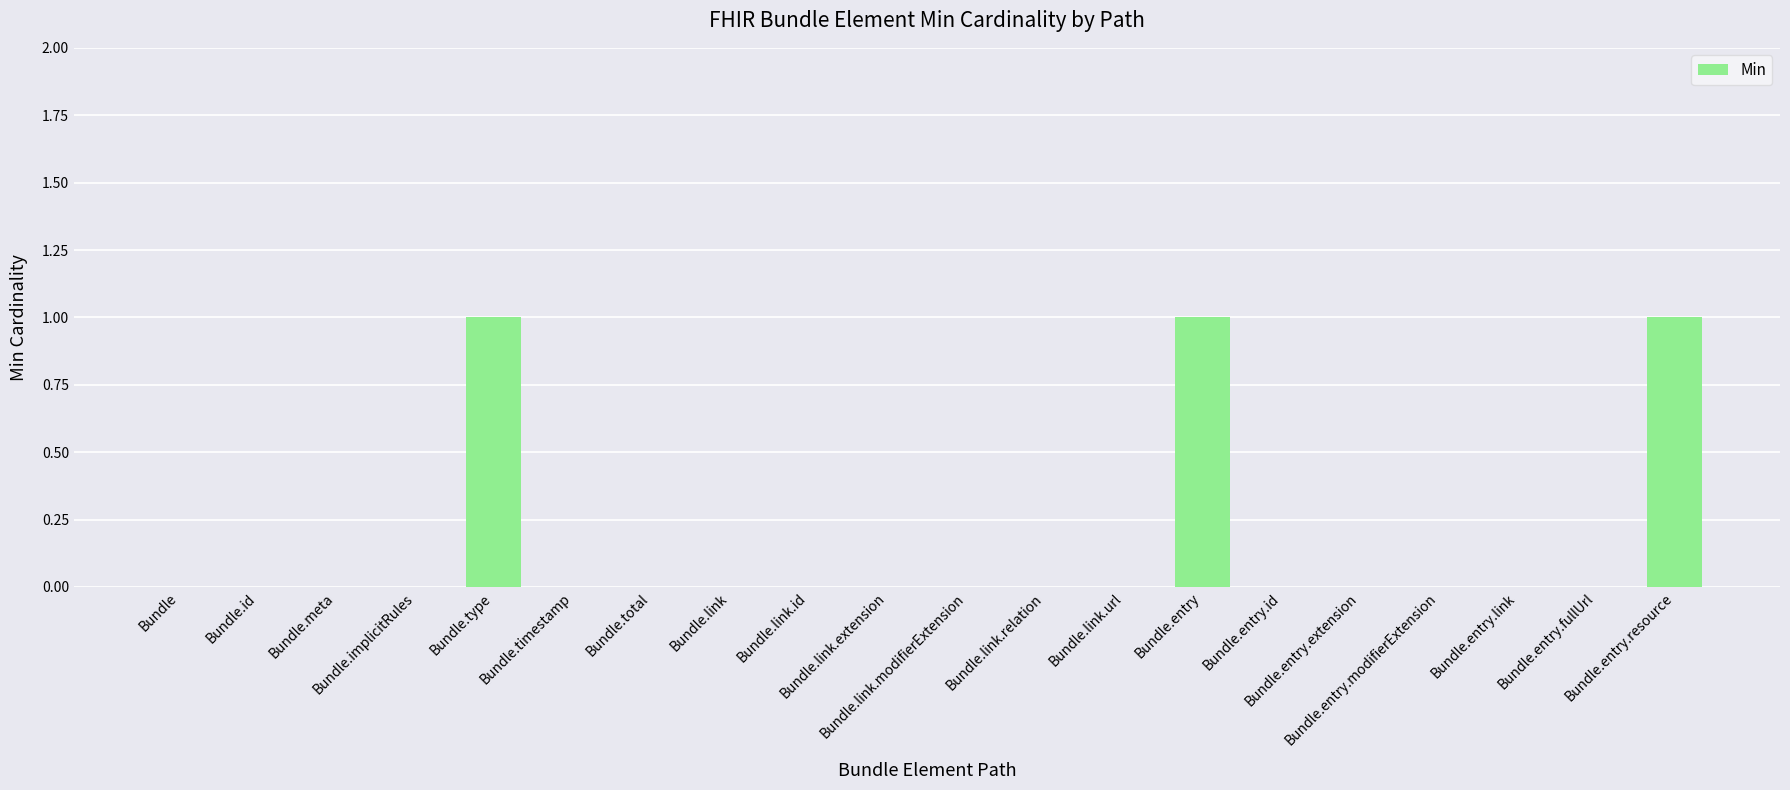

What is the sum of all values?

3